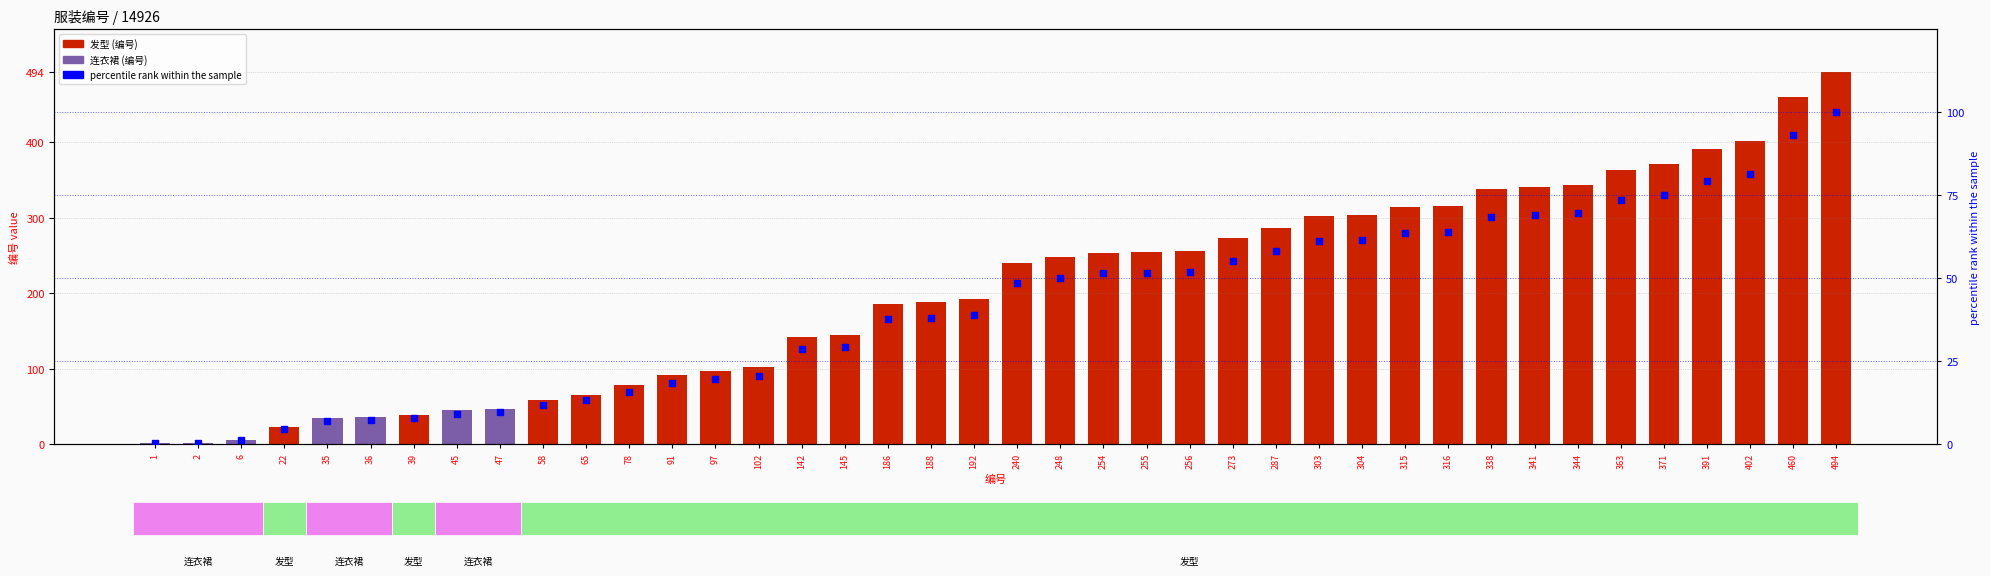

Is the value of percentile rank at 36 greater than the value of 编号 value at 6?

Yes